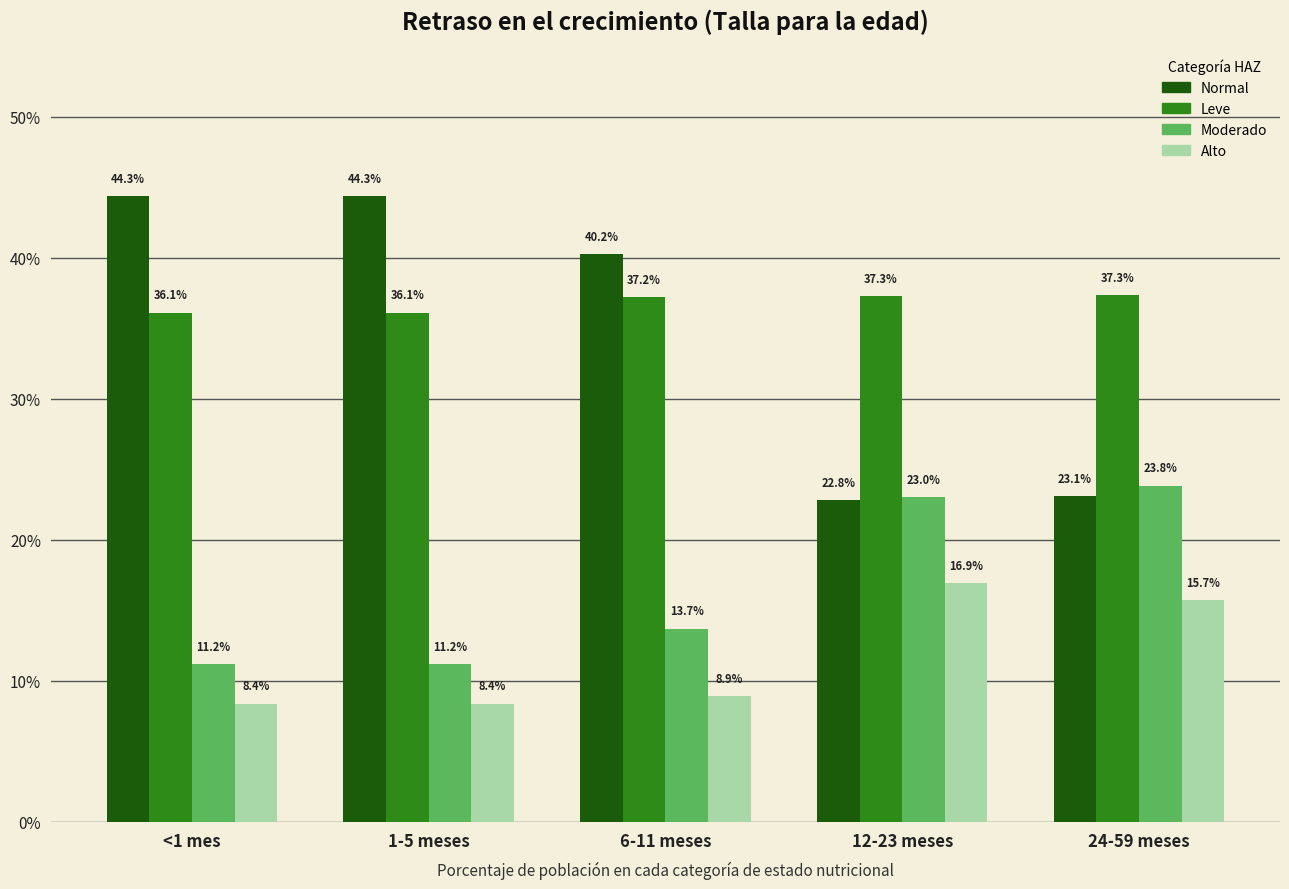

Does the chart contain stacked bars?

No